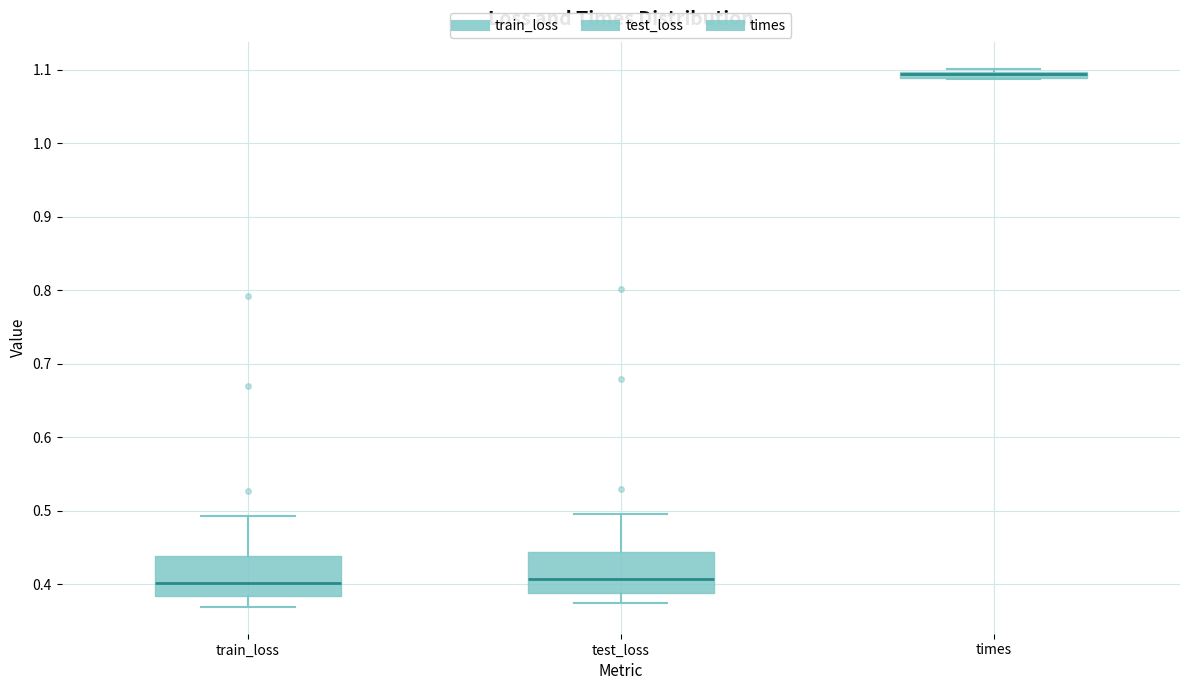

Where does the lower whisker of the box for test_loss end on the y-axis? The values are not printed on the chart, so give them approximately, as read against the axis.

0.37